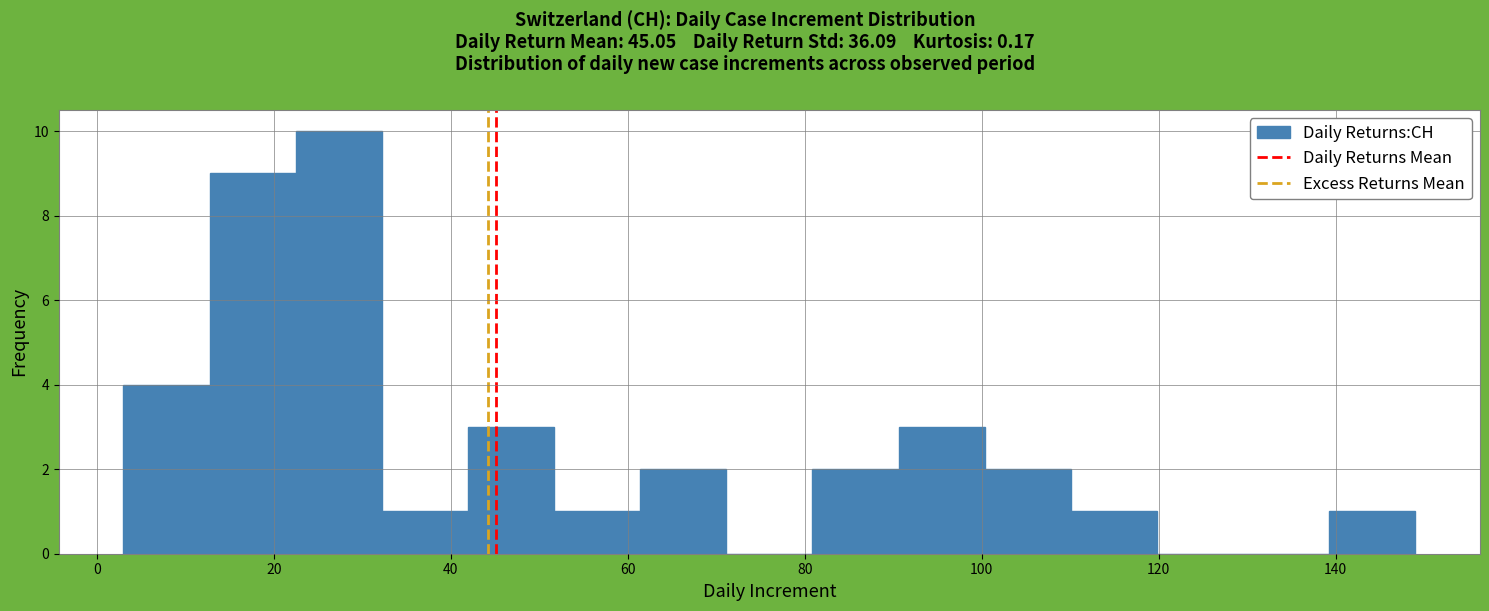

Reading left to right, transcribe this chart: for each bar, give the range it covers on the x-axis and its height. Neither the bar edges nor the heights are printed on the chart, so give them approximately, as read against the axes.

4 to 12: 4
12 to 22: 9
22 to 32: 10
32 to 42: 1
42 to 52: 3
52 to 62: 1
62 to 72: 2
72 to 80: 0
80 to 90: 2
90 to 100: 3
100 to 110: 2
110 to 120: 1
120 to 130: 0
130 to 140: 0
140 to 150: 1